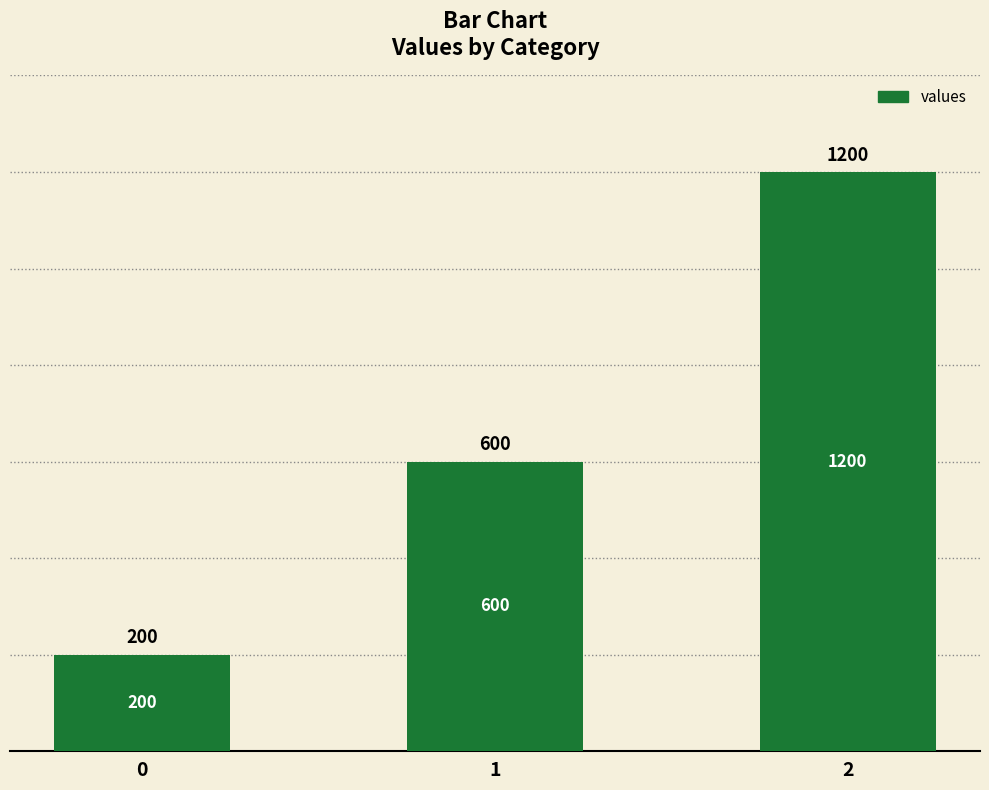

What is the ratio of the value at 2 to the value at 1?

2.0